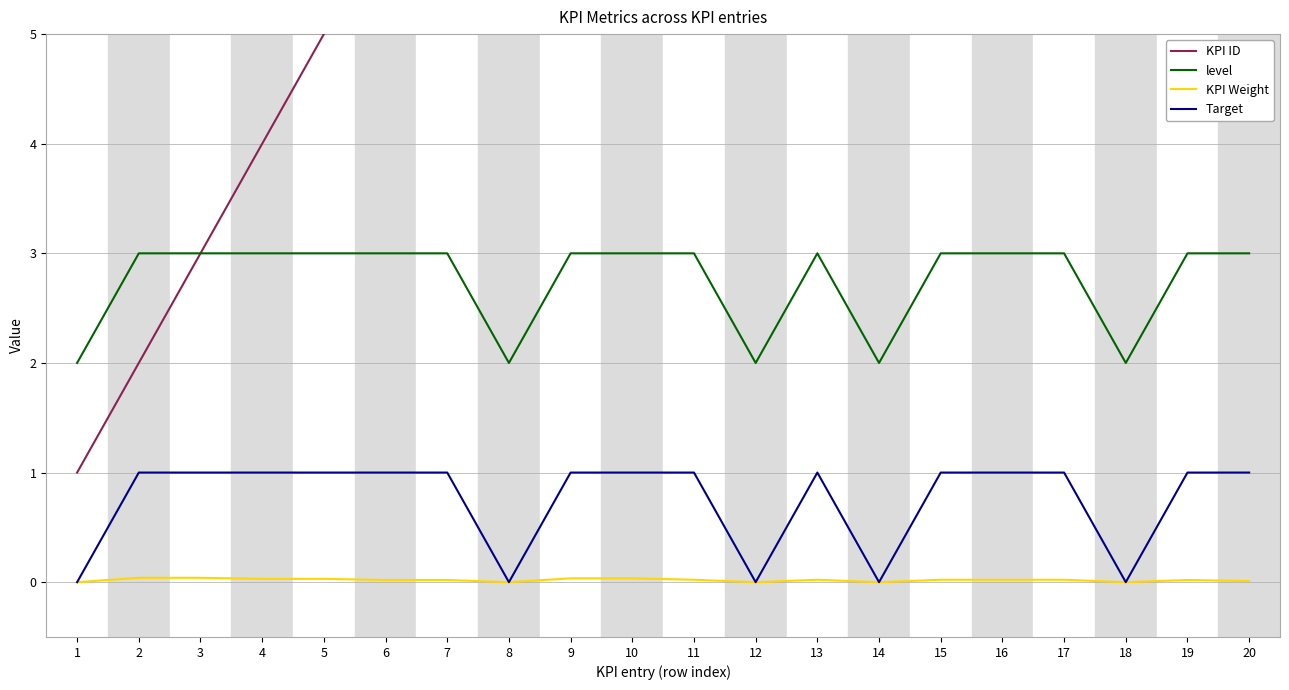

Which category has the lowest value in the level series?

1